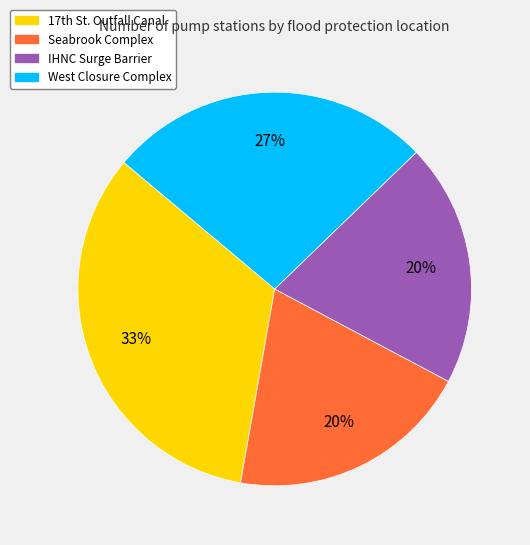

What is the largest slice in the pie chart?

17th St. Outfall Canal